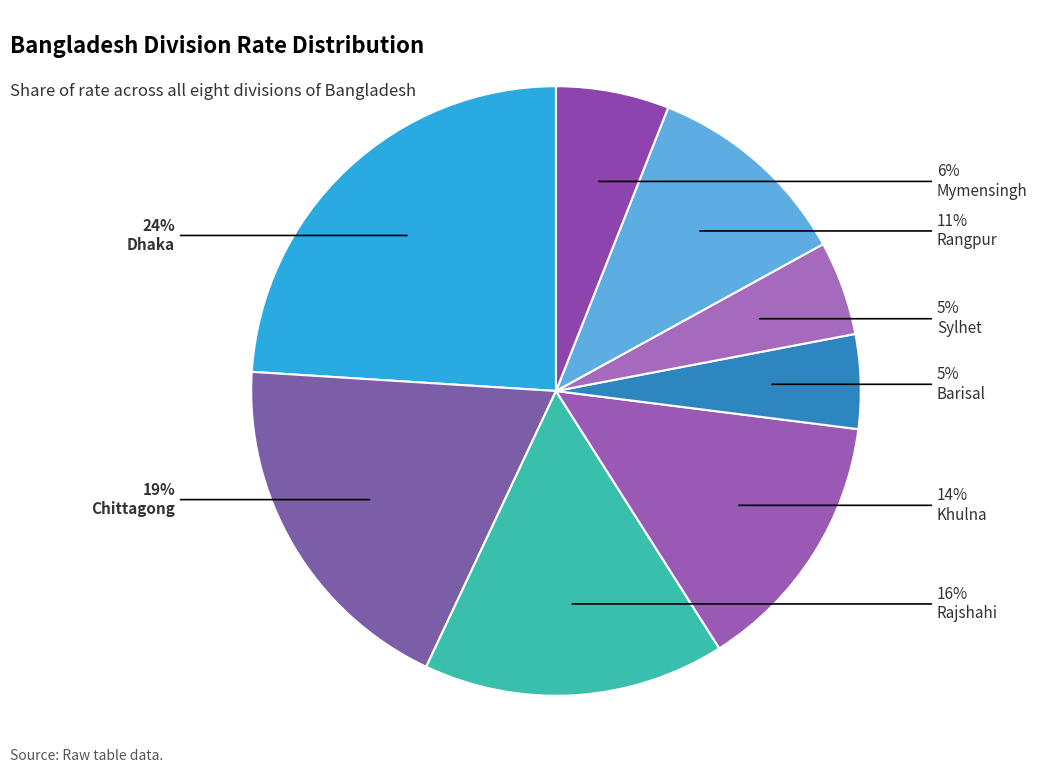

The Rangpur slice represents 1% of the pie. True or false?

False